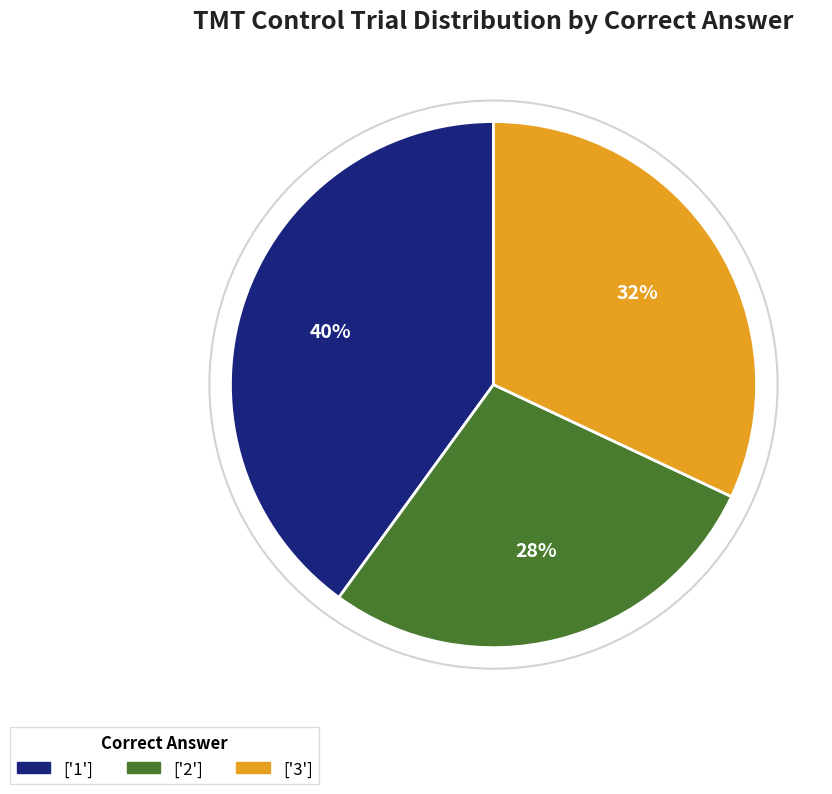

To the nearest percent, what is the difference between the largest and smallest slice percentages?

12%